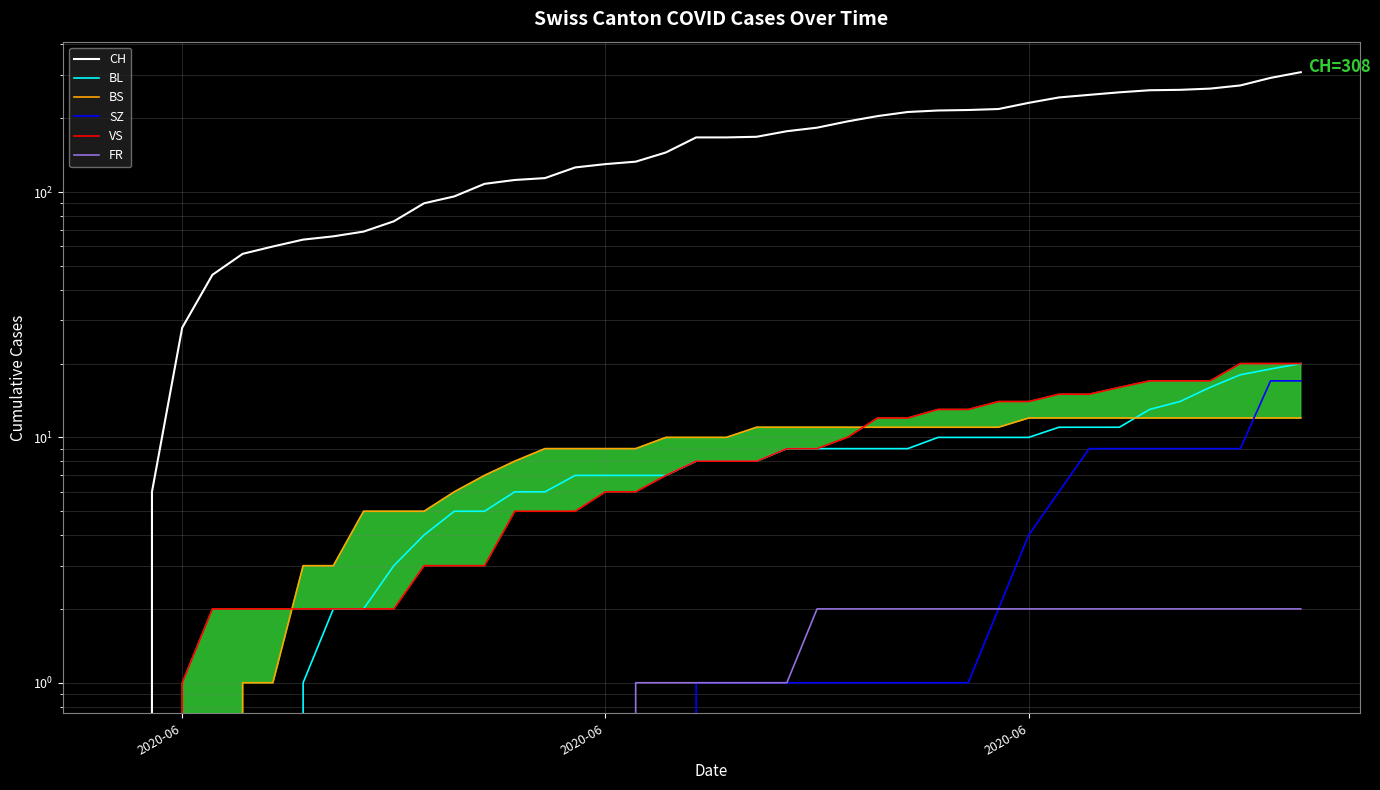

True or false: BL has a value of 5 at 19.

False